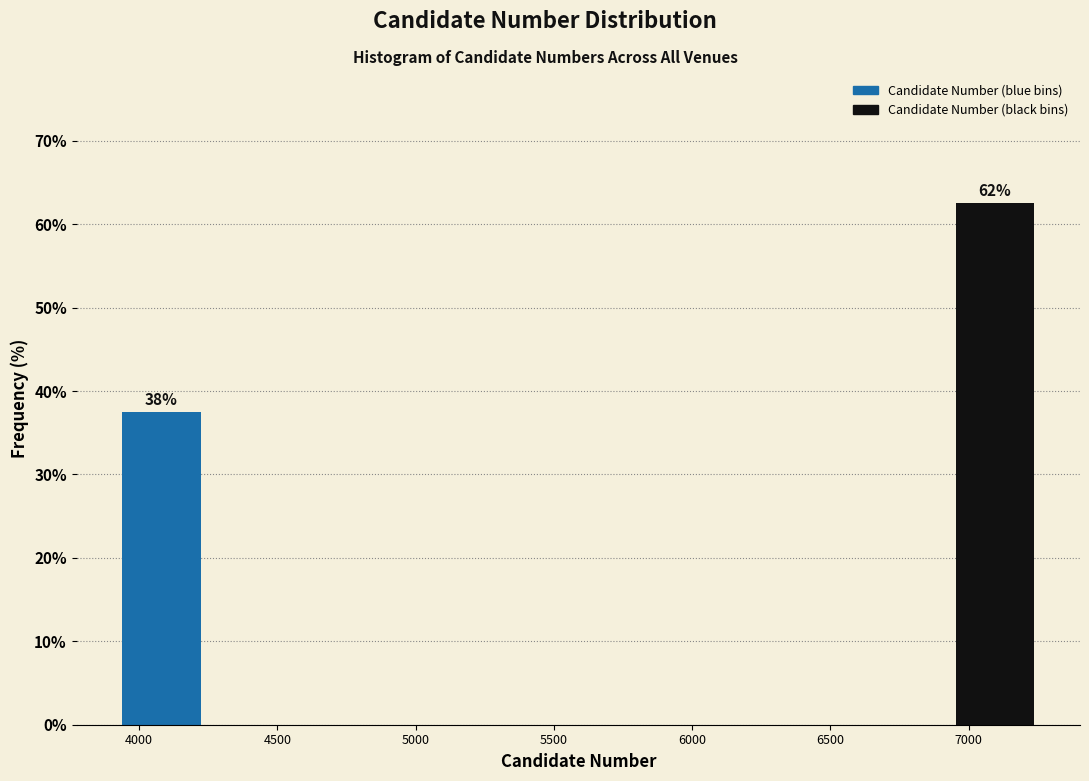

Which range on the x-axis has the tallest bar?

6950 to 7250